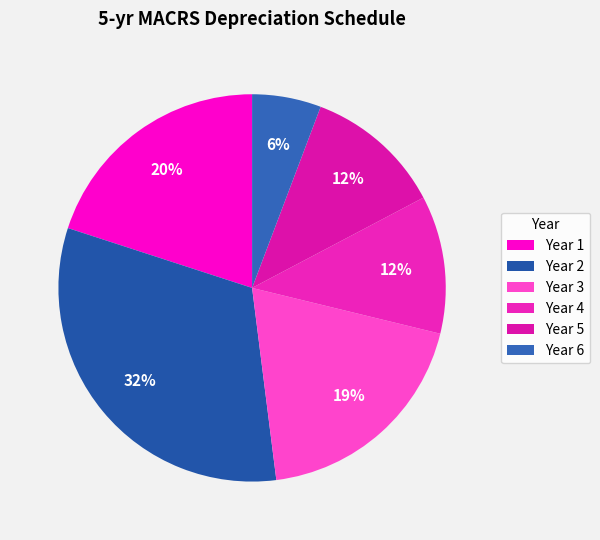

How many slices are in this pie chart?

6